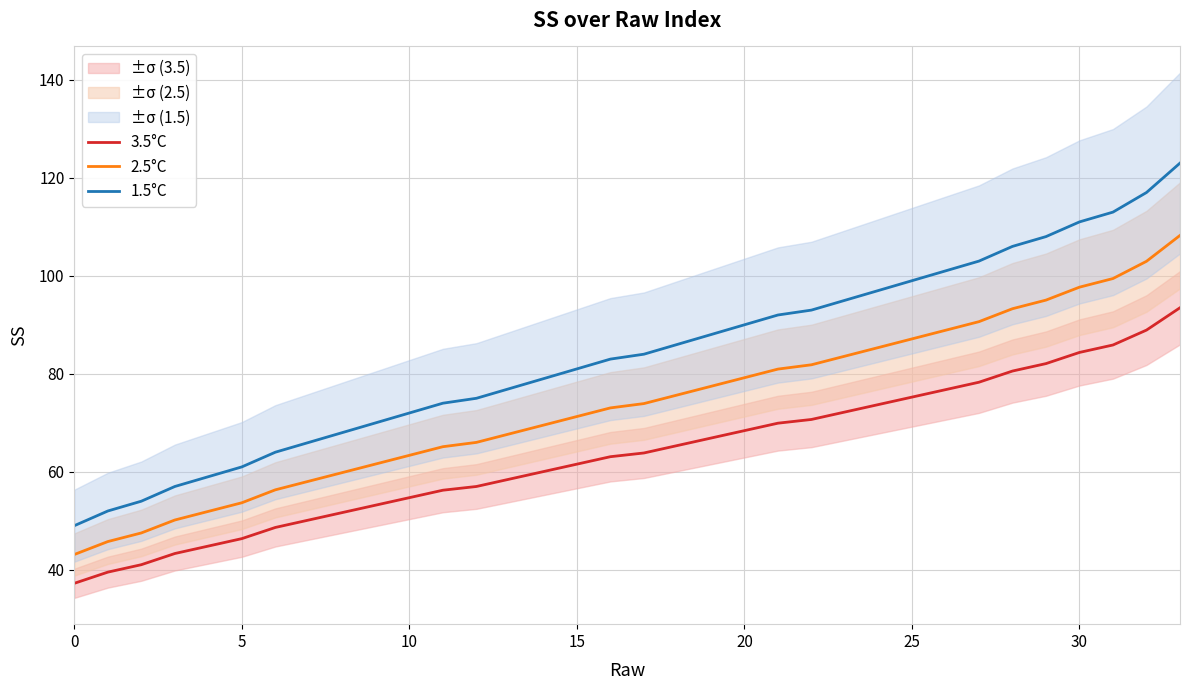

What is the difference between the second highest and minimum values in the 1.5°C series?

68.0